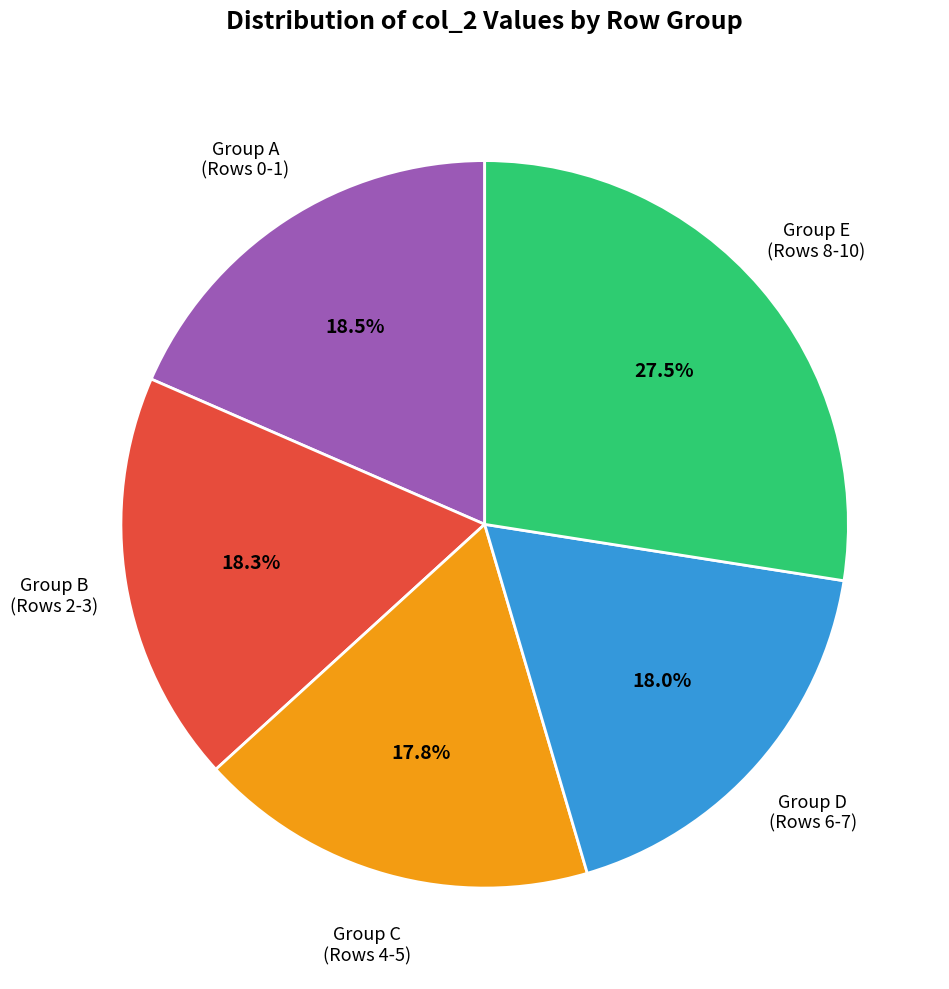

Is there any slice that represents more than half of the pie?

No